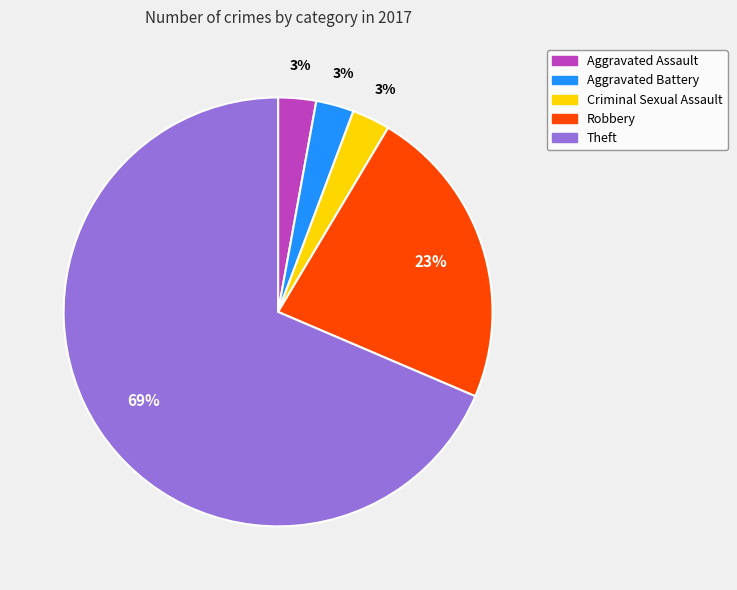

Count the number of slices in the pie.

5